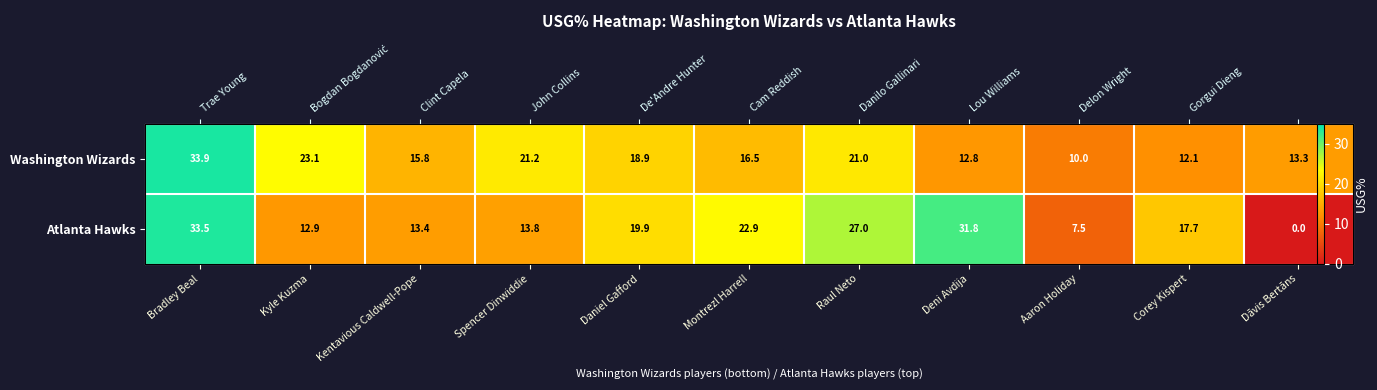

How many data points in Washington Wizards are less than 16?

5